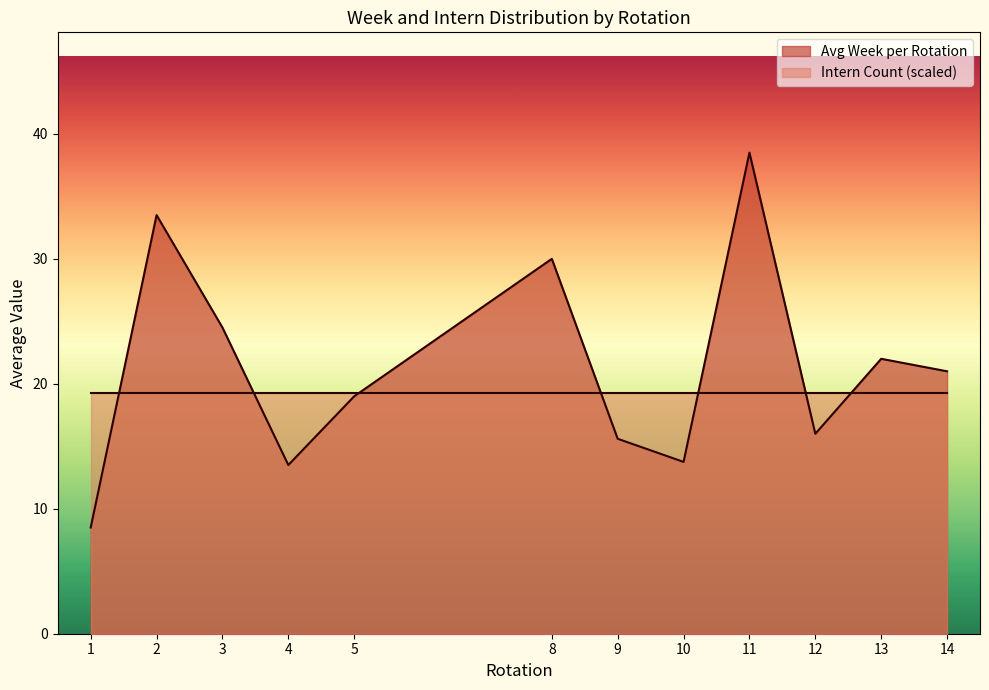

Is it true that Avg Intern per Rotation equals 0.9 at 6?

False